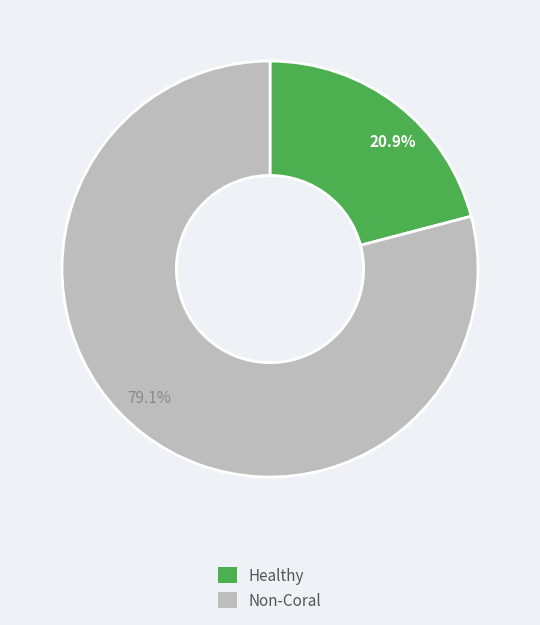

What is the smallest slice in the pie chart?

20.9%